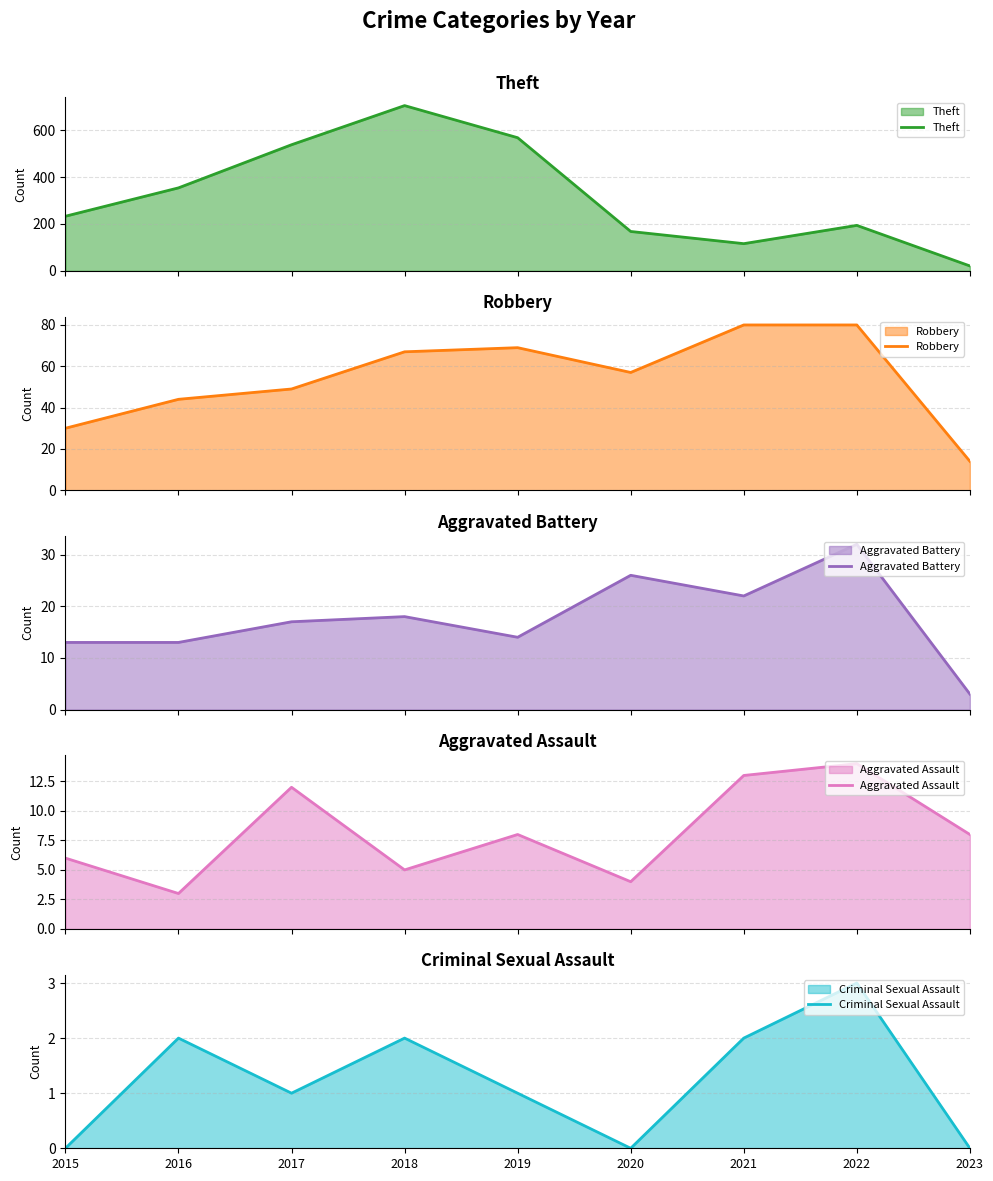

In Theft, how many points are higher than both neighbors (excluding endpoints)?

2